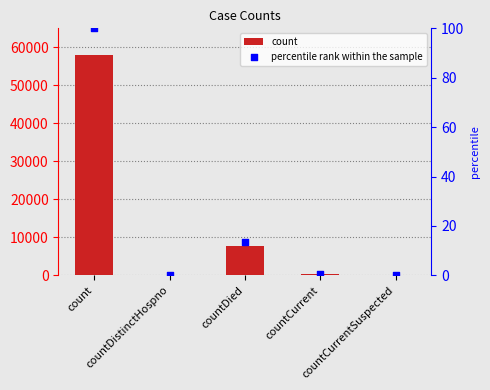

At how many categories does at least one series exceed 40199?

1